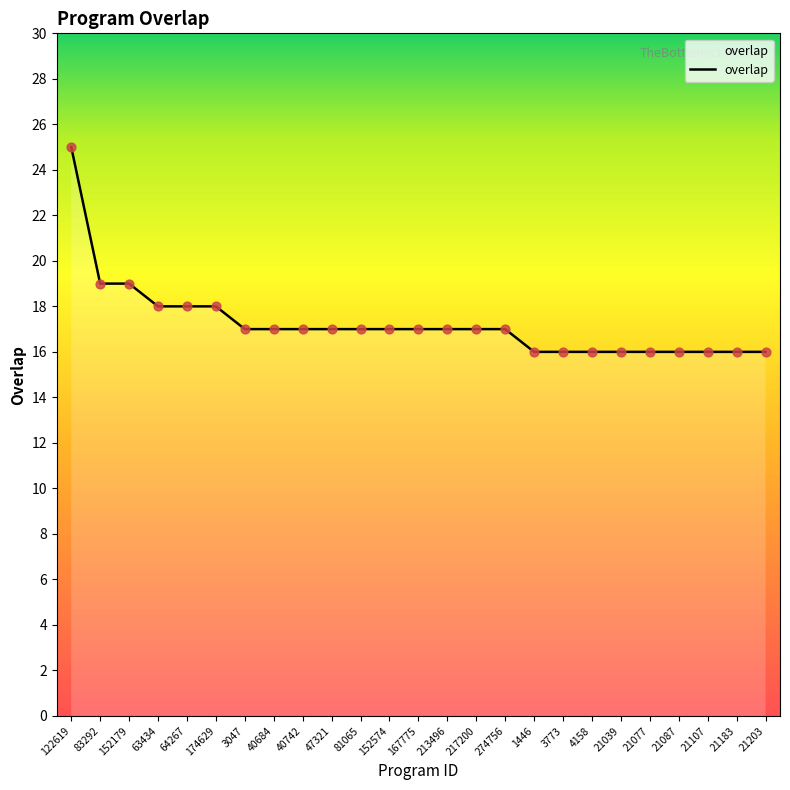

What is the change in value from 274756 to 1446?

-1